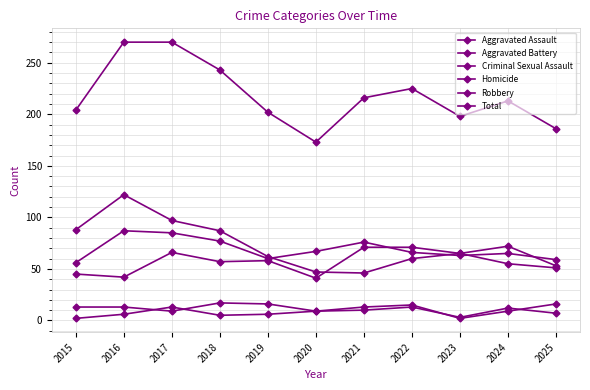

How many categories are shown in the chart?

11